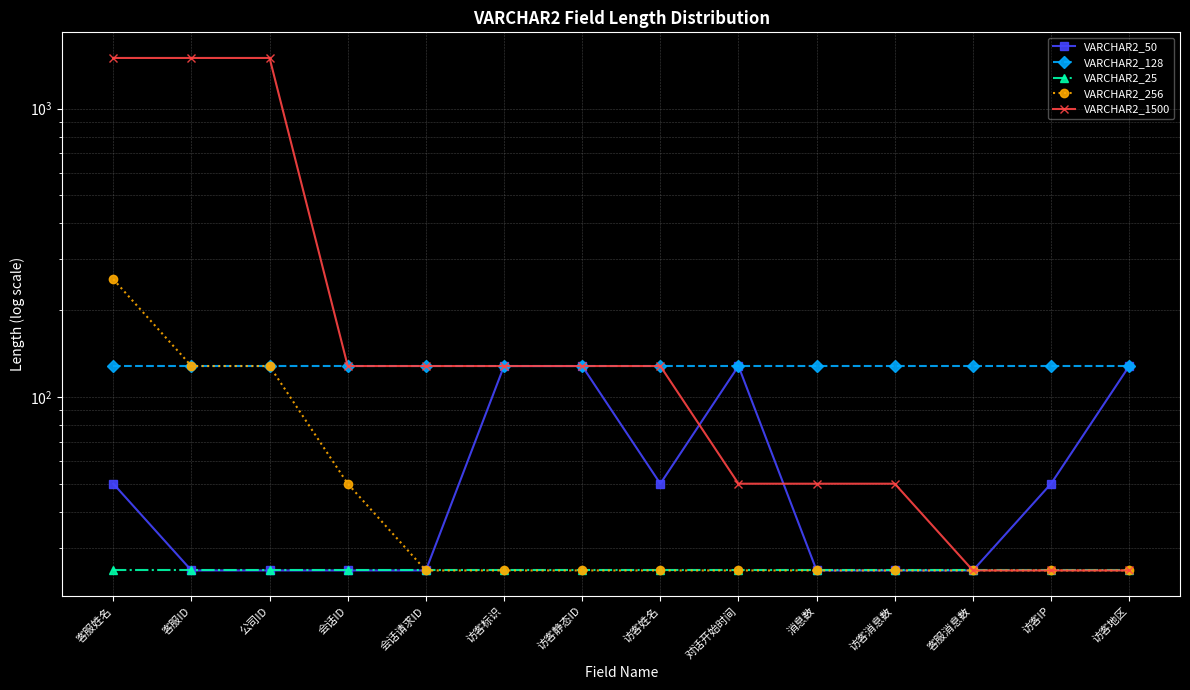

The value of VARCHAR2_256 at 会话请求ID is 15. True or false?

False